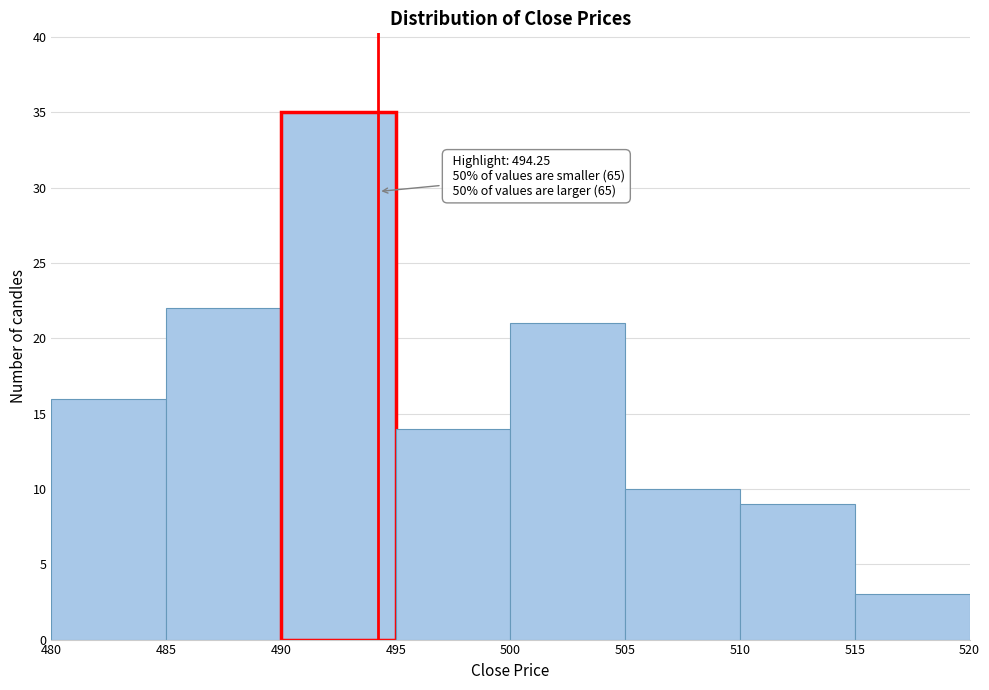

Which range on the x-axis has the tallest bar?

490 to 495